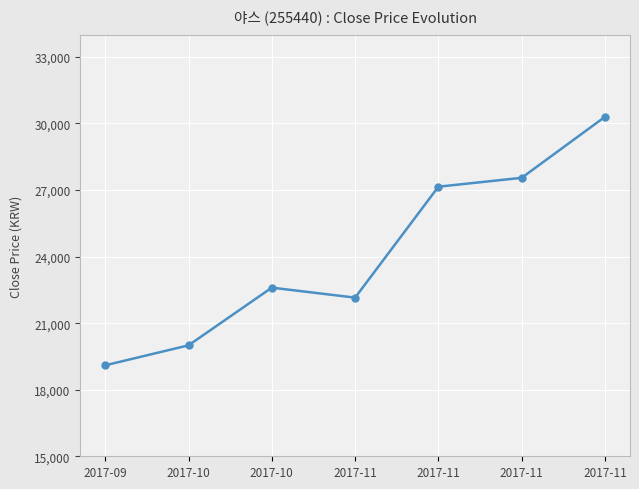

What is the change in value from 2017-10 to 2017-11?

+7150